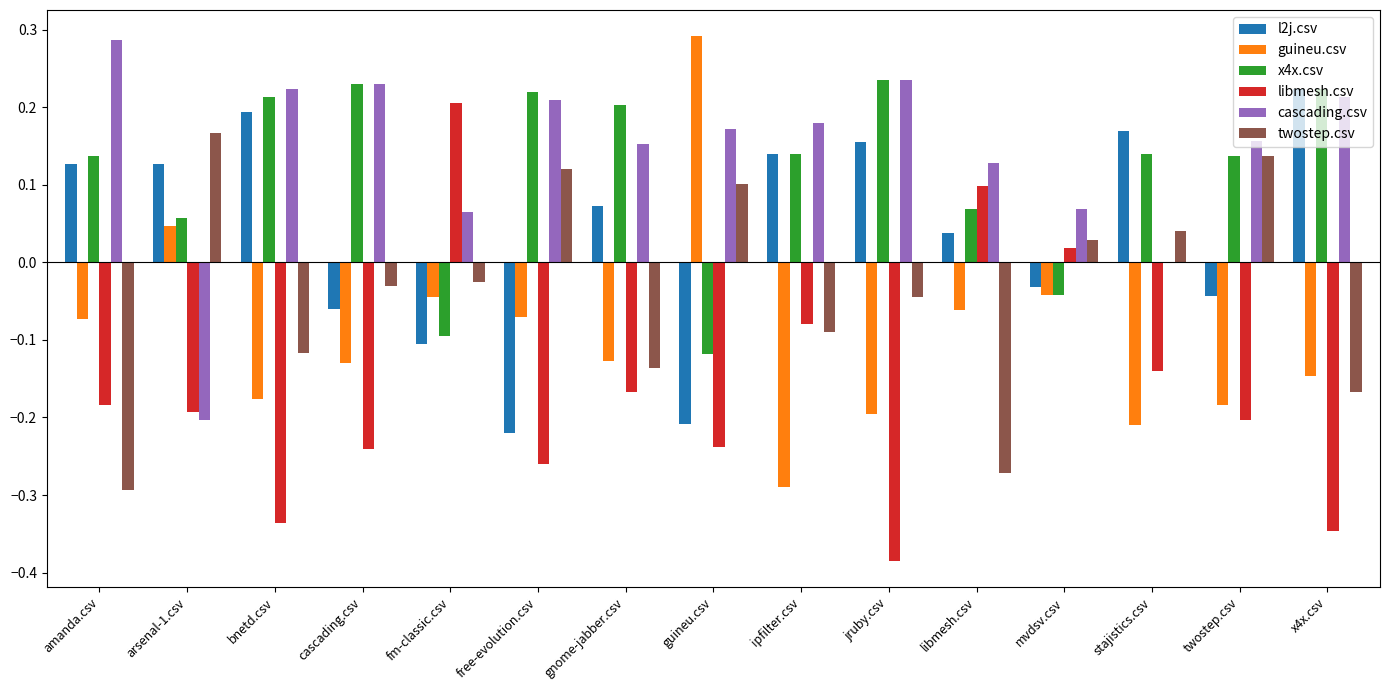

Is it true that libmesh.csv equals 0.3 at fm-classic.csv?

False